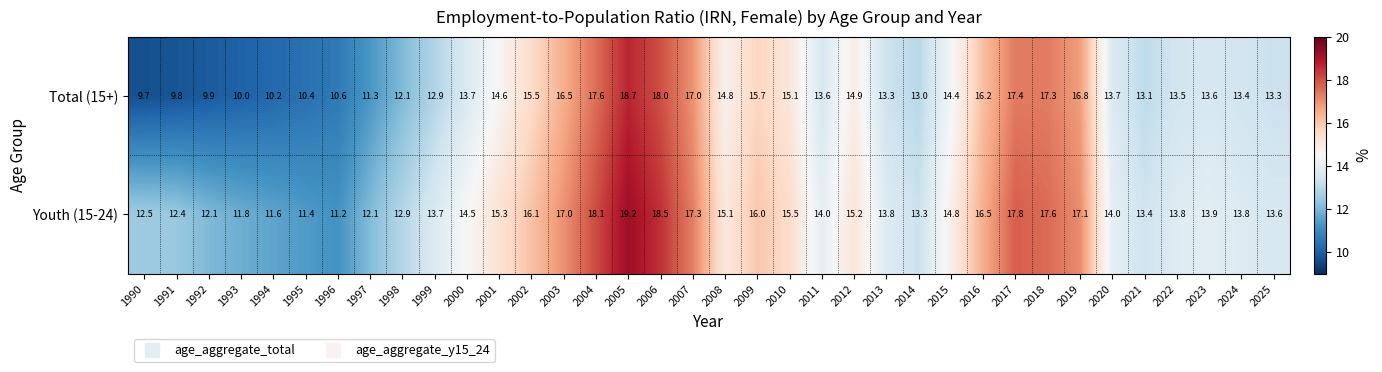

What is the average value of the Youth (15-24) series?

14.6